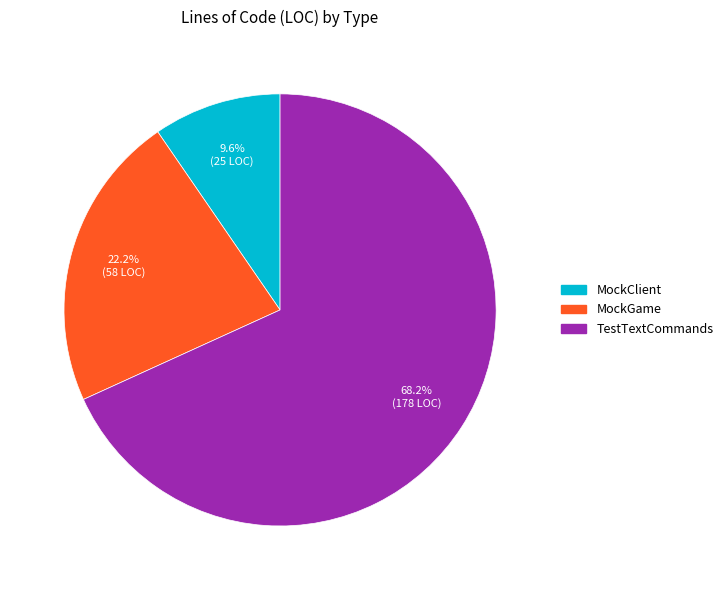

Combined, do MockClient and MockGame account for over 50%?

No